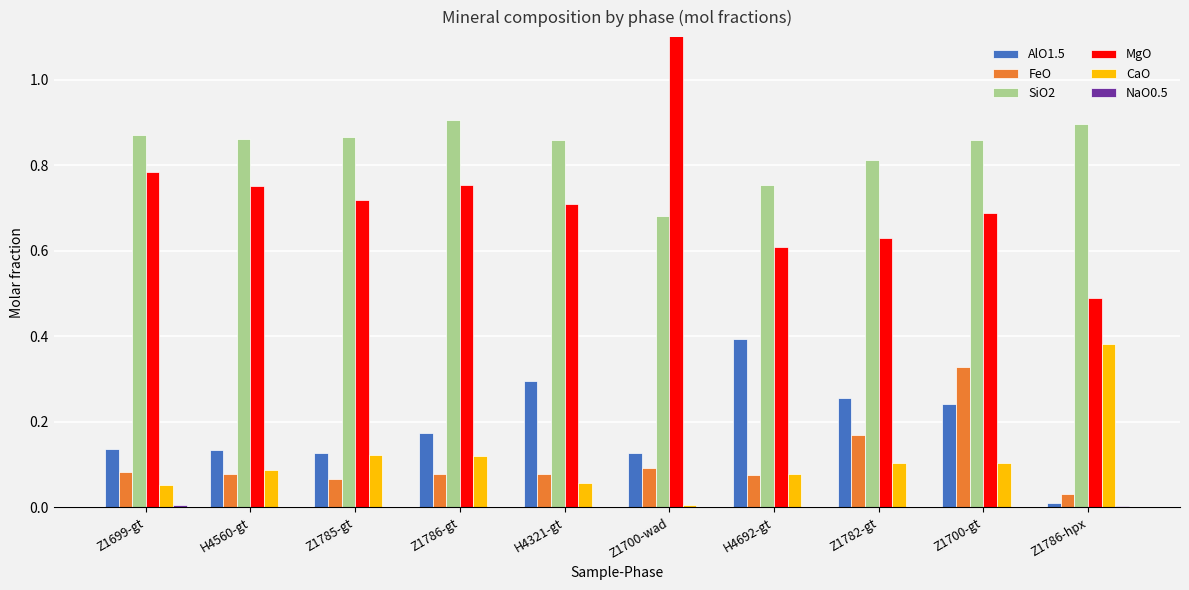

What is the difference between the maximum and minimum values in the AlO1.5 series?

0.4